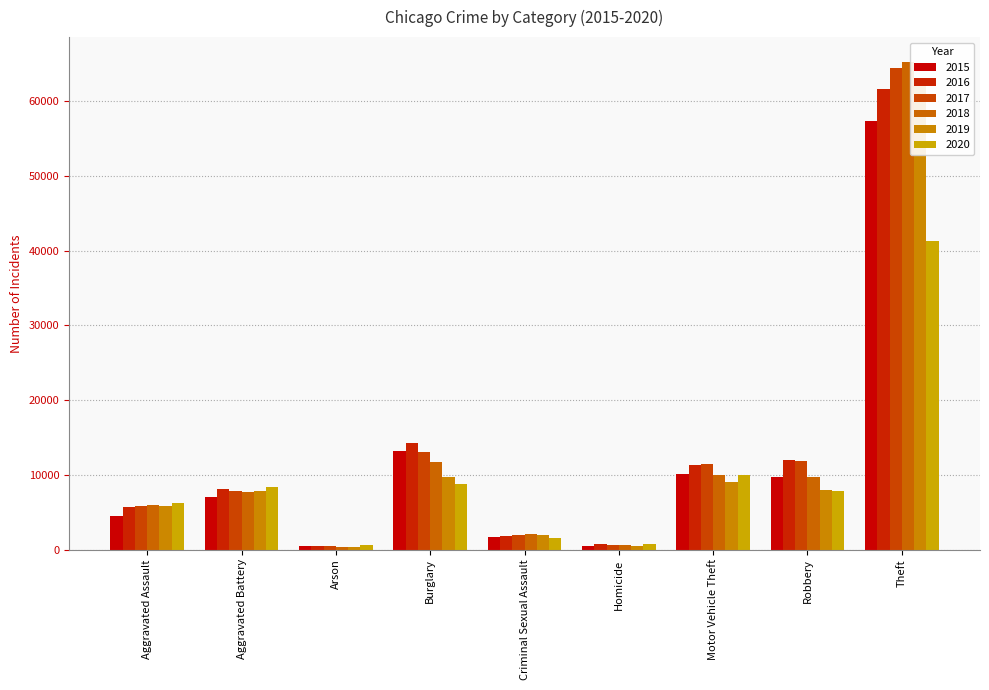

What is the difference between the maximum and second lowest values in the 2020 series?

40551